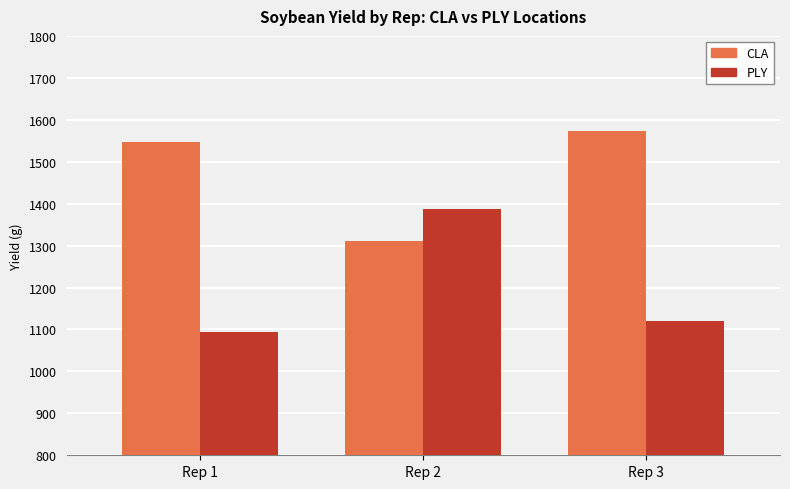

What is the difference between the highest and lowest values at Rep 1?

453.8